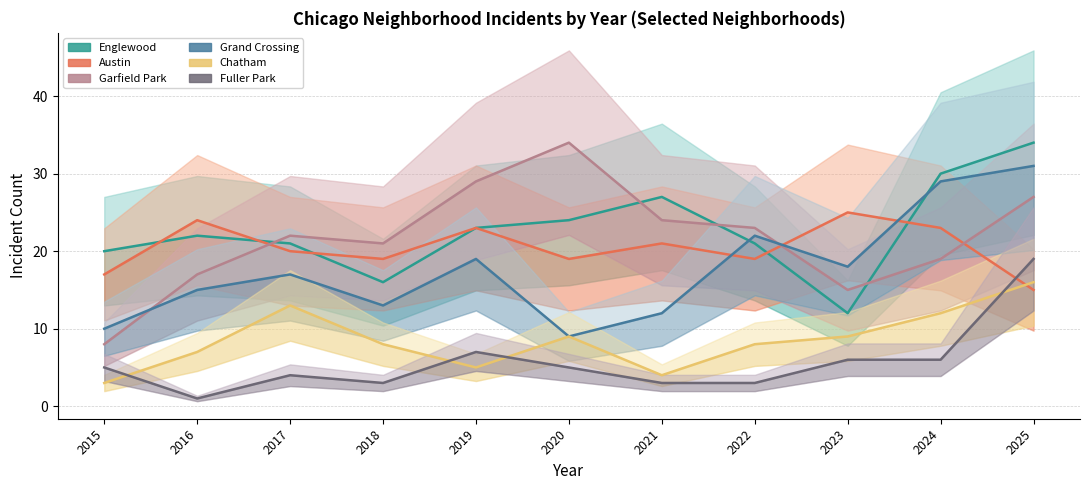

At 2023, list the series in order from largest to smallest.

Austin, Grand Crossing, Garfield Park, Englewood, Chatham, Fuller Park